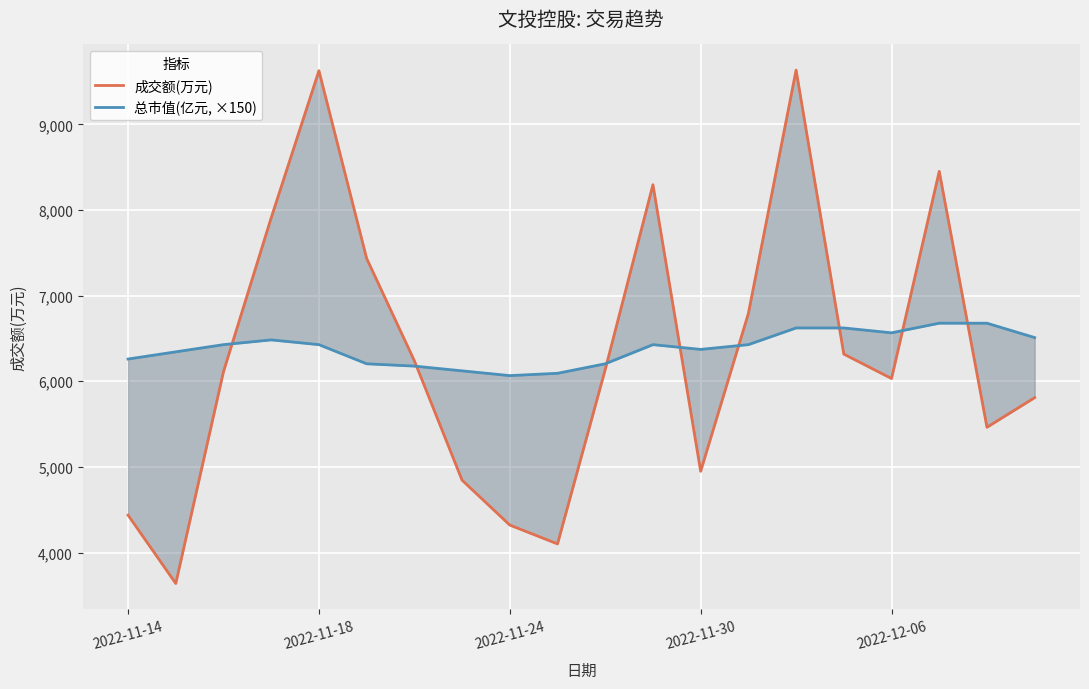

How many interior local peaks does the 总市值(亿元, ×150) series have?

2